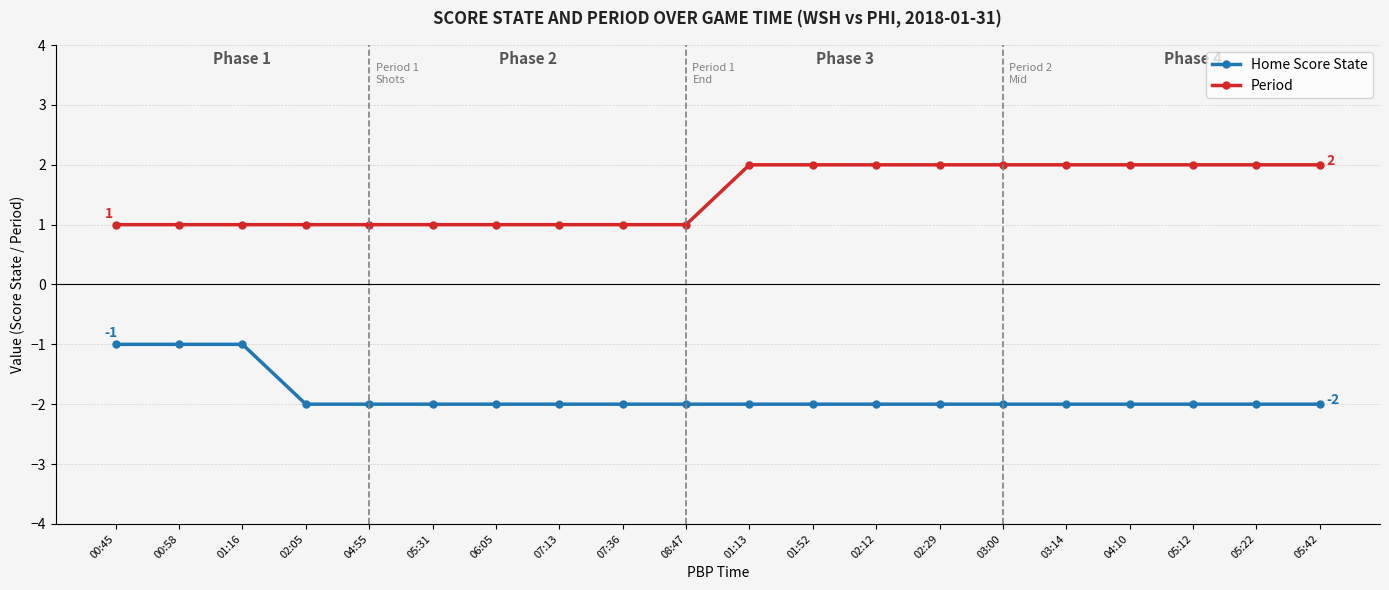

Reading left to right, what are all the values shown in this chart?

Home Score State: 00:45=-1	00:58=-1	01:16=-1	02:05=-2	04:55=-2	05:31=-2	06:05=-2	07:13=-2	07:36=-2	08:47=-2	01:13=-2	01:52=-2	02:12=-2	02:29=-2	03:00=-2	03:14=-2	04:10=-2	05:12=-2	05:22=-2	05:42=-2
Period: 00:45=1	00:58=1	01:16=1	02:05=1	04:55=1	05:31=1	06:05=1	07:13=1	07:36=1	08:47=1	01:13=2	01:52=2	02:12=2	02:29=2	03:00=2	03:14=2	04:10=2	05:12=2	05:22=2	05:42=2